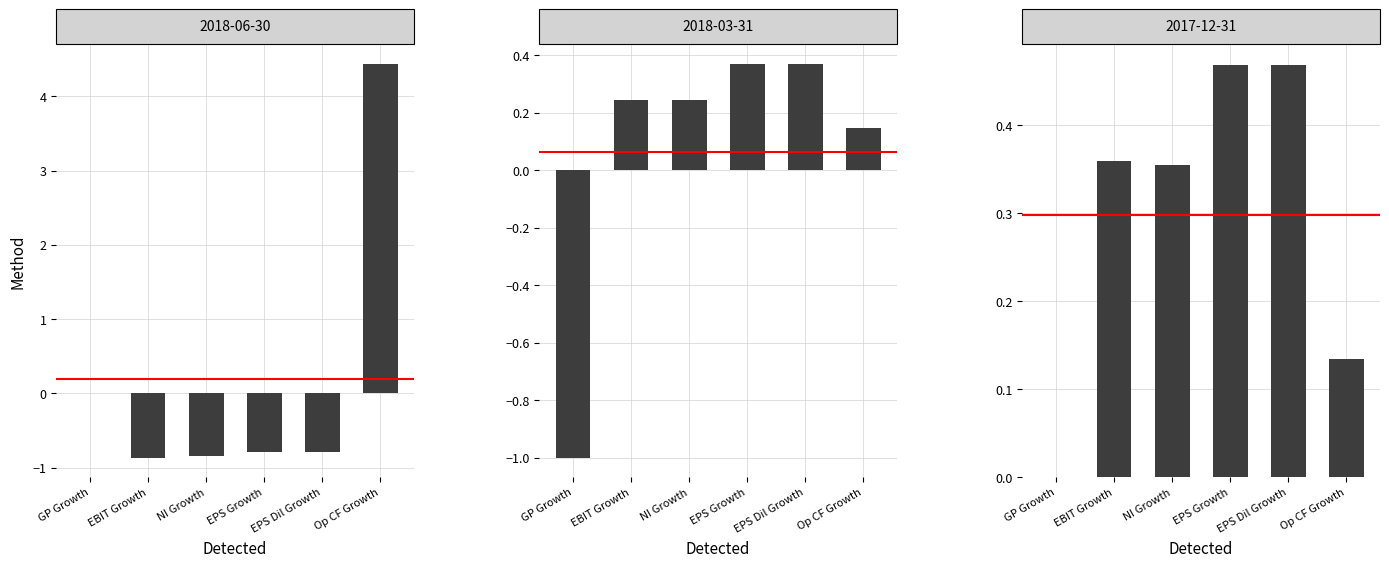

Rank the categories by 2018-03-31 value from highest to lowest.

EPS Growth, EPS Dil Growth, NI Growth, EBIT Growth, Op CF Growth, GP Growth